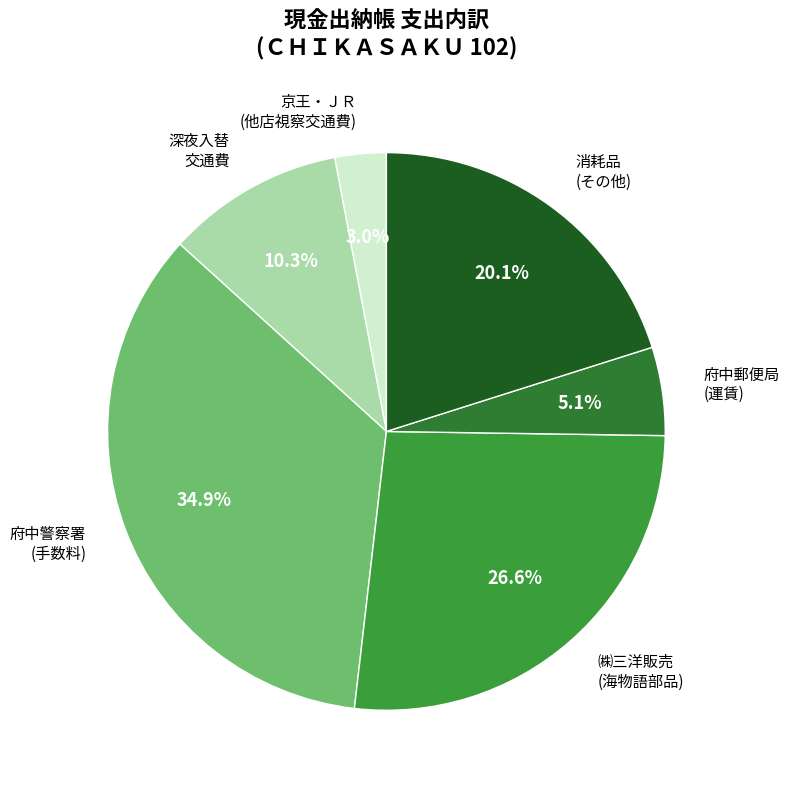

How many slices are in this pie chart?

6